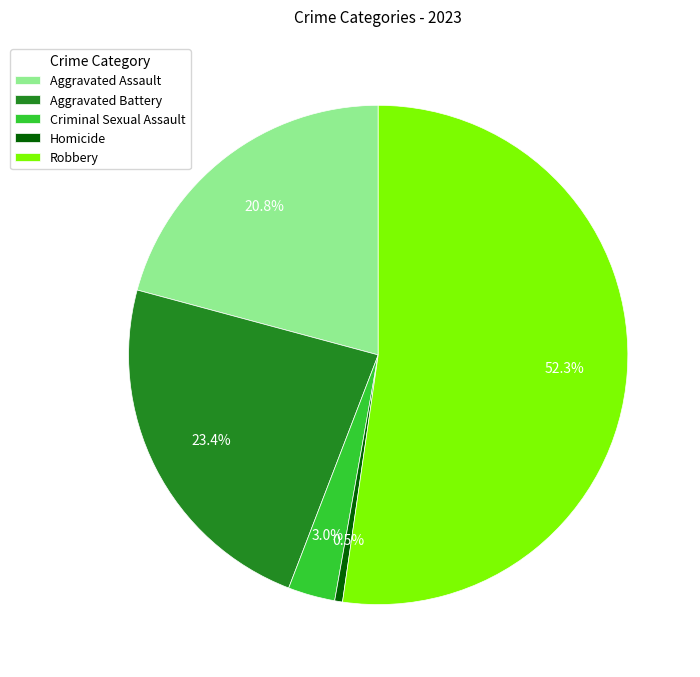

Combined, do Aggravated Battery and Homicide account for over 50%?

No